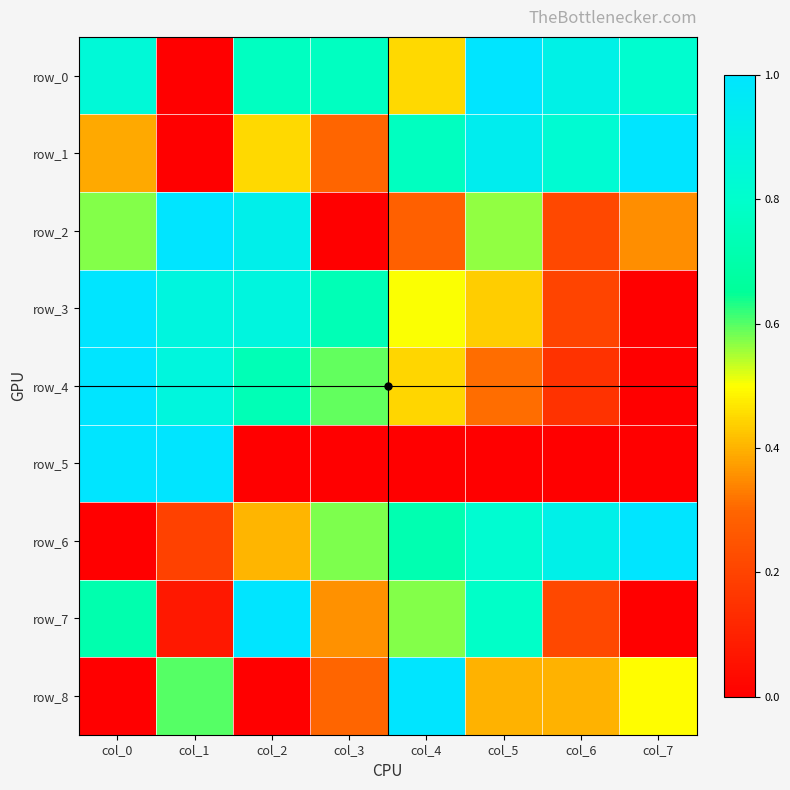

Rank the categories by row_2 value from highest to lowest.

col_1, col_2, col_0, col_5, col_7, col_4, col_6, col_3